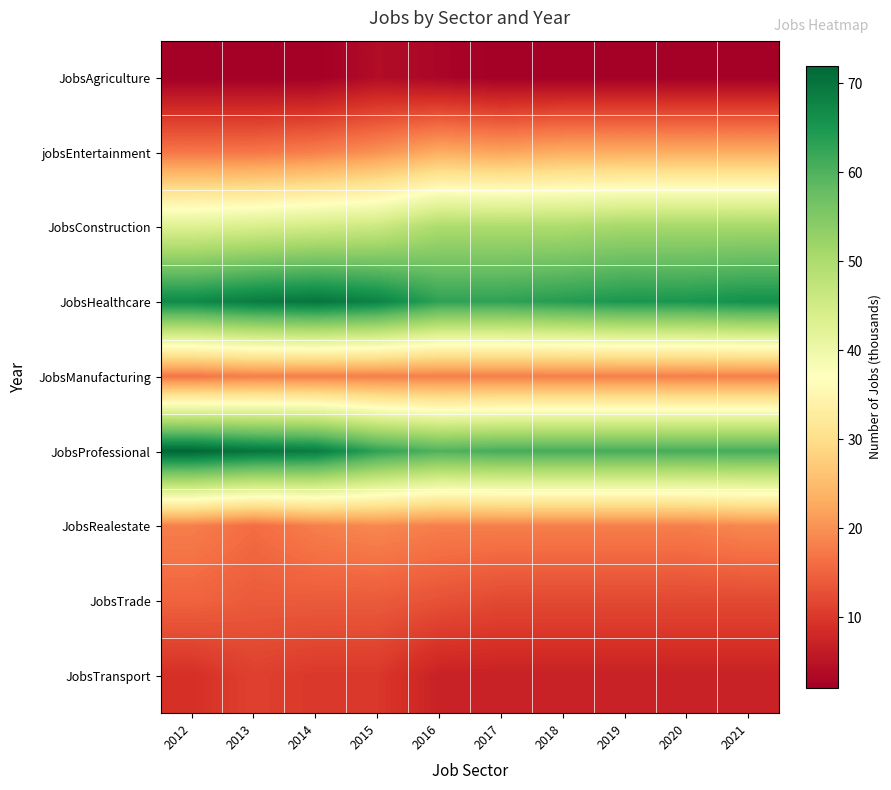

At 2014, list the series in order from smallest to largest.

JobsAgriculture, JobsTransport, JobsTrade, jobsEntertainment, JobsManufacturing, JobsRealestate, JobsConstruction, JobsProfessional, JobsHealthcare